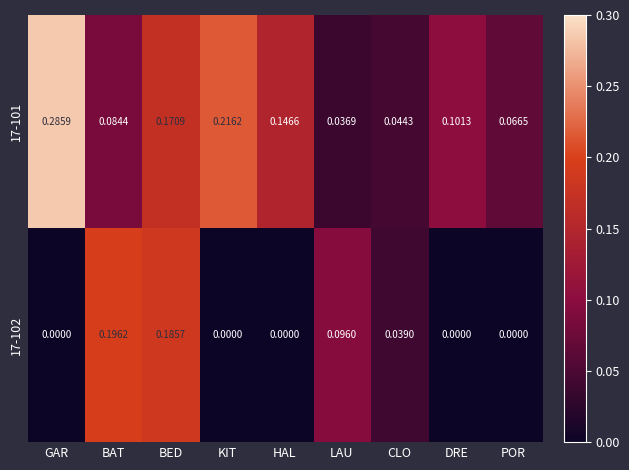

At which label does 17-101 reach its minimum?

LAU